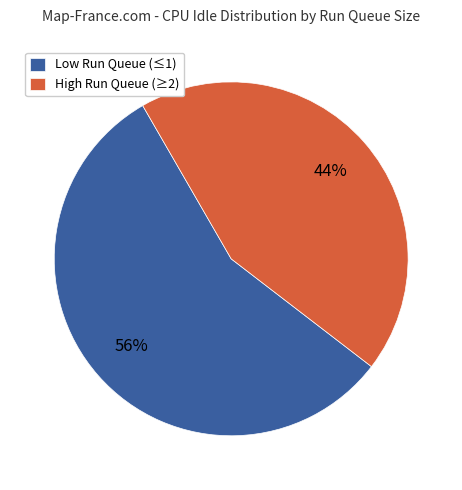

To the nearest percent, what is the difference between the largest and smallest slice percentages?

12%